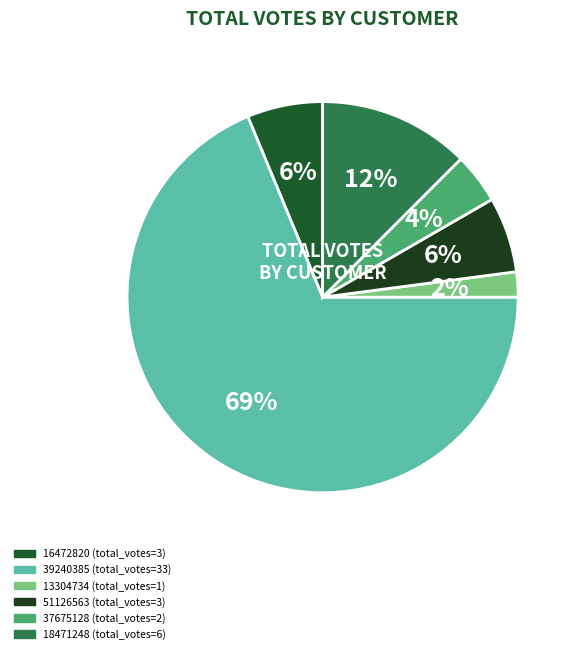

Does 39240385 account for over 50% of the chart?

Yes